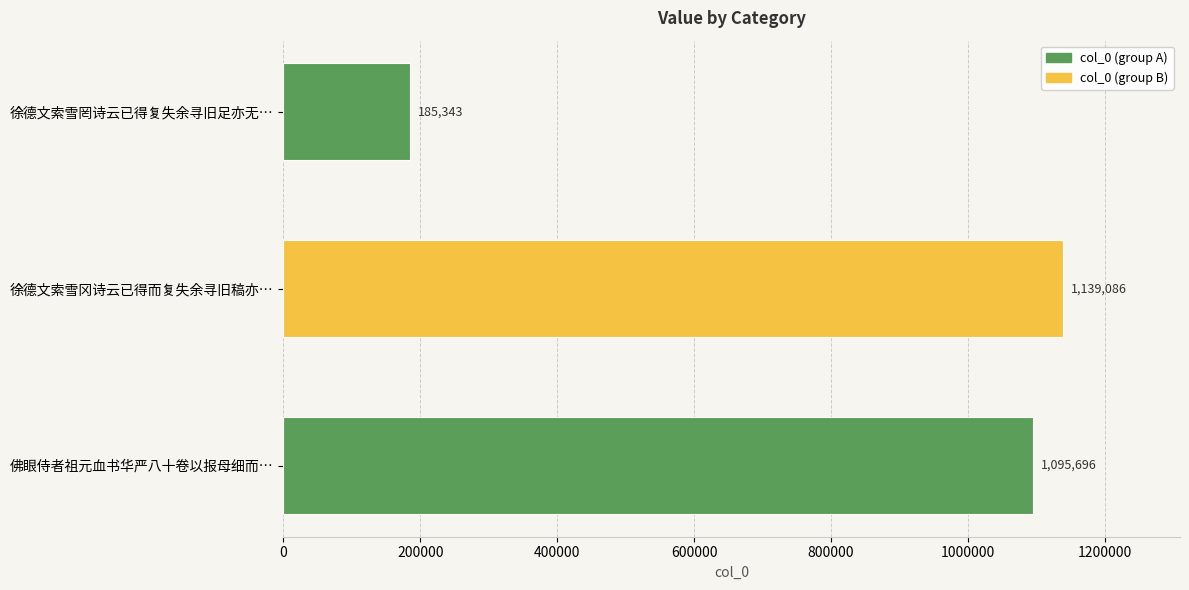

What is the difference between the second highest and minimum values?

910353